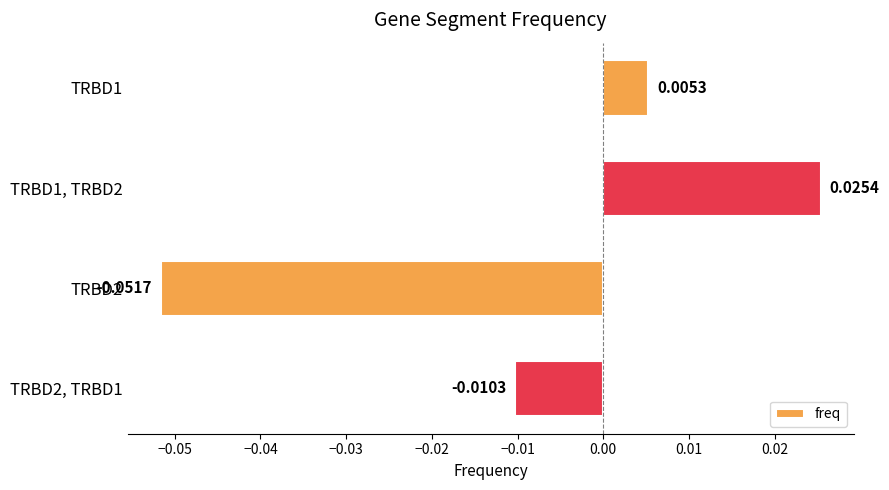

Which has a higher value, TRBD2, TRBD1 or TRBD1?

TRBD1